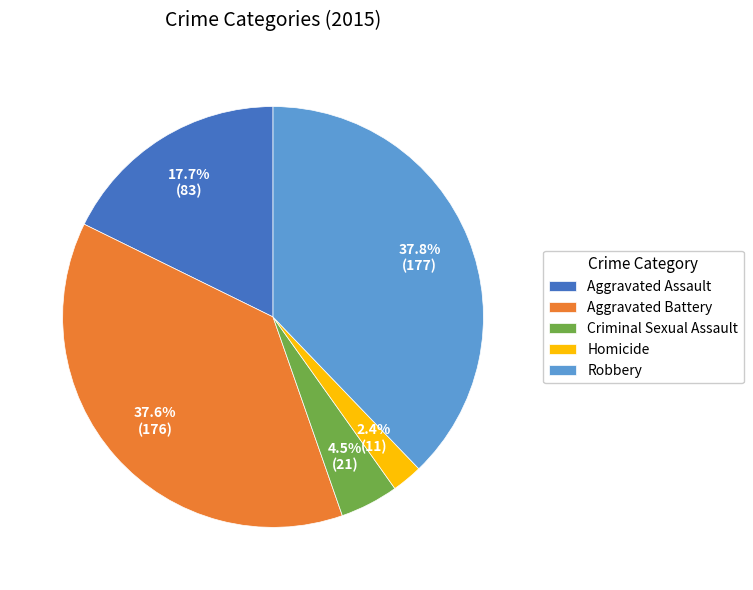

What is the smallest slice in the pie chart?

Homicide